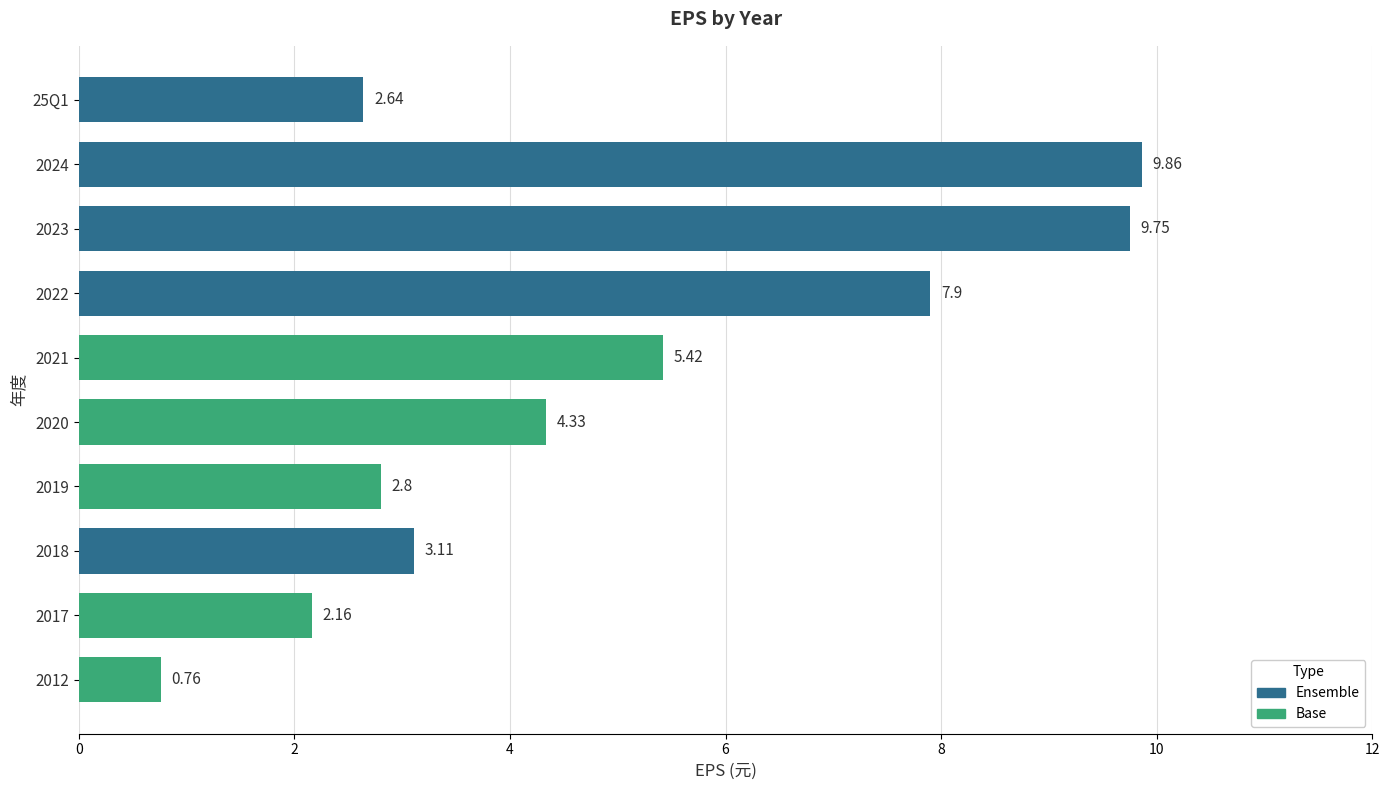

Rank the categories by value from highest to lowest.

2024, 2023, 2022, 2021, 2020, 2018, 2019, 25Q1, 2017, 2012